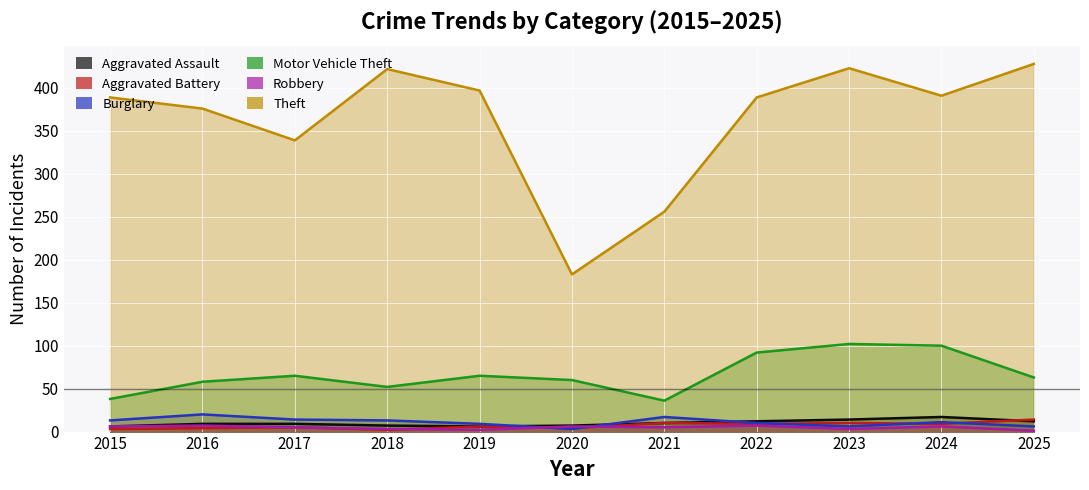

What is the lowest value of the Aggravated Assault series?

6